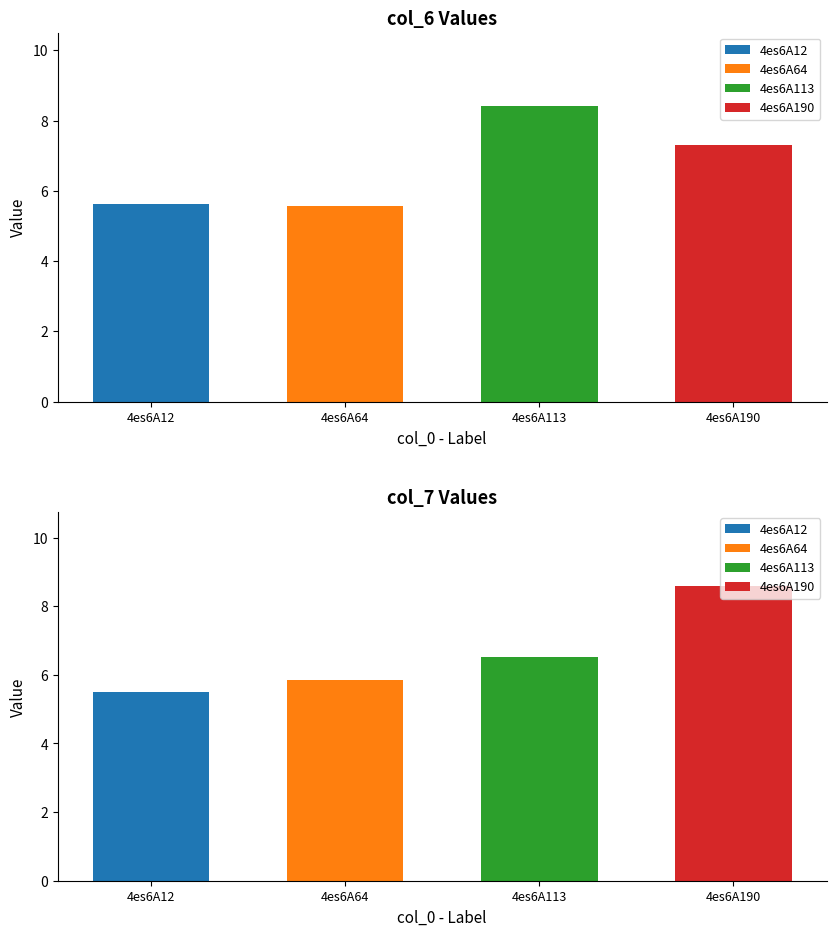

The col_6 series shows 5.0 at 4es6A190. True or false?

False